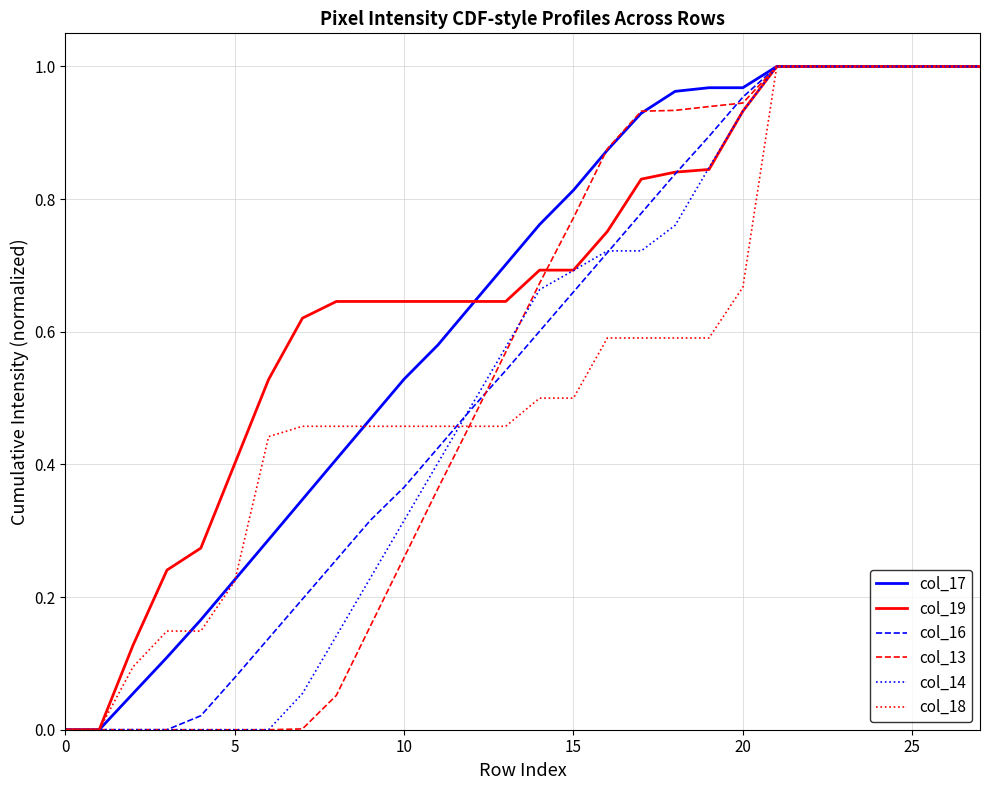

True or false: col_18 and col_16 cross at least once.

True